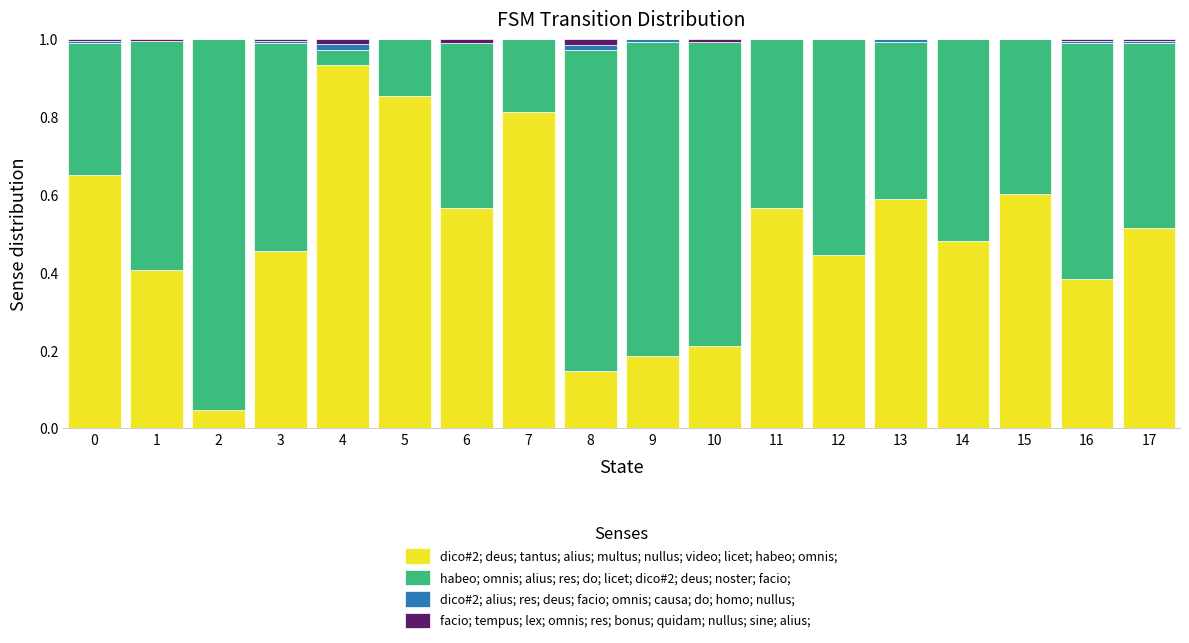

Are the bars horizontal?

No